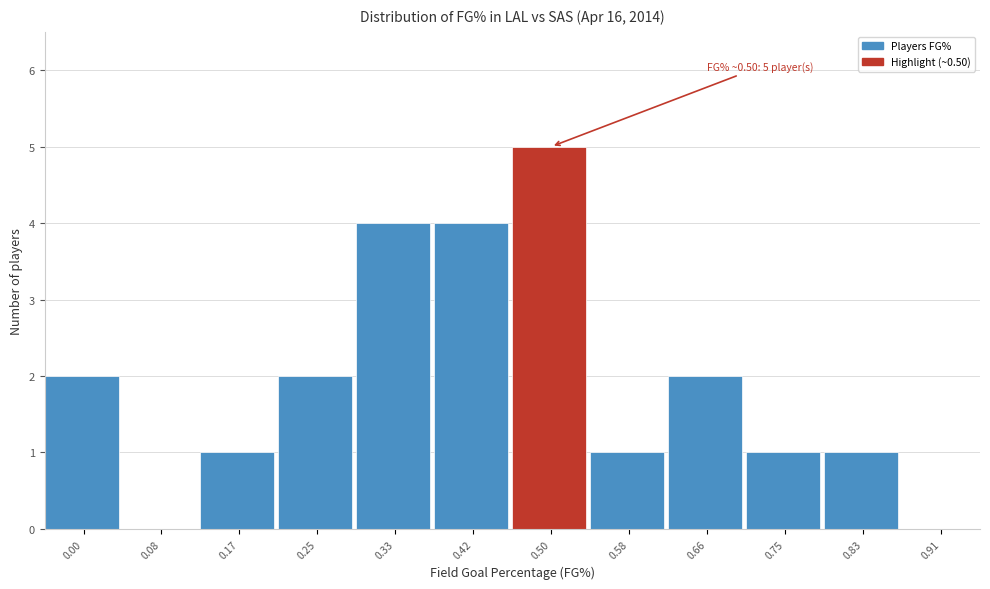

Reading right to left, what are all the values shown in this chart?

0.91=0	0.83=1	0.75=1	0.66=2	0.58=1	0.50=5	0.42=4	0.33=4	0.25=2	0.17=1	0.08=0	0.00=2